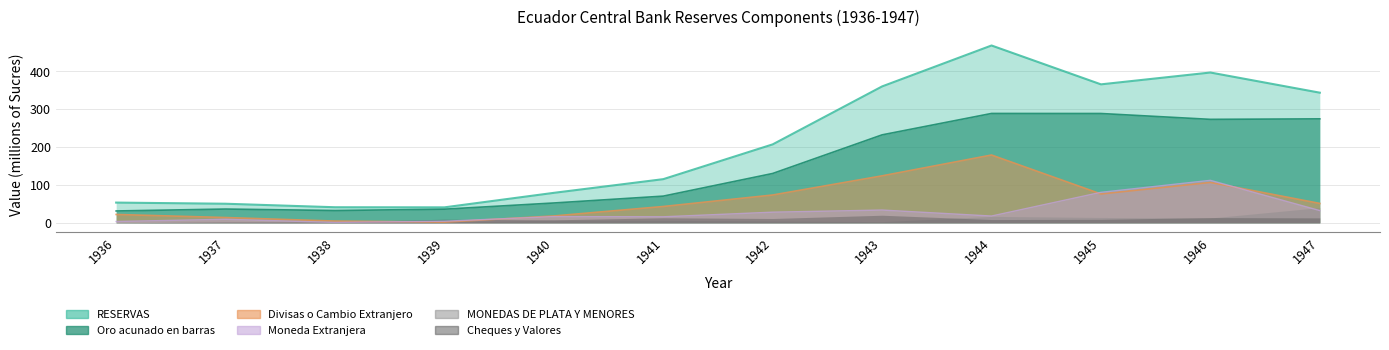

True or false: Moneda Extranjera and Oro acunado en barras intersect in this chart.

False